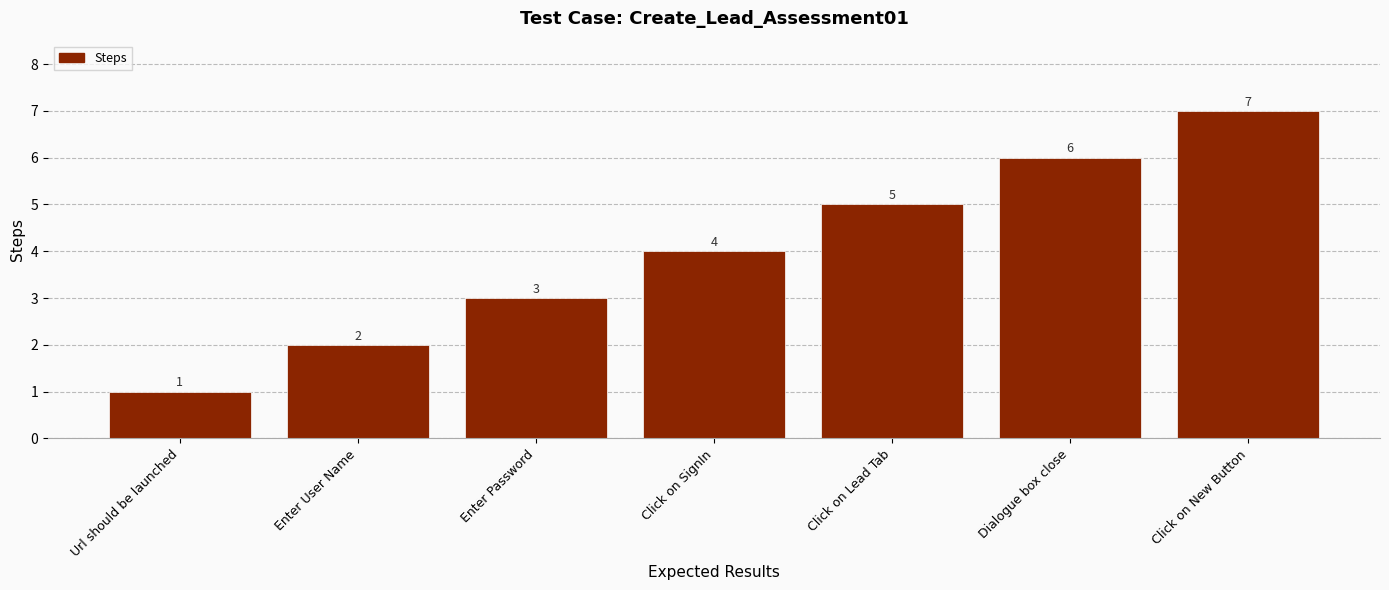

List the labels in order of value, largest first.

Click on New Button, Dialogue box close, Click on Lead Tab, Click on SignIn, Enter Password, Enter User Name, Url should be launched